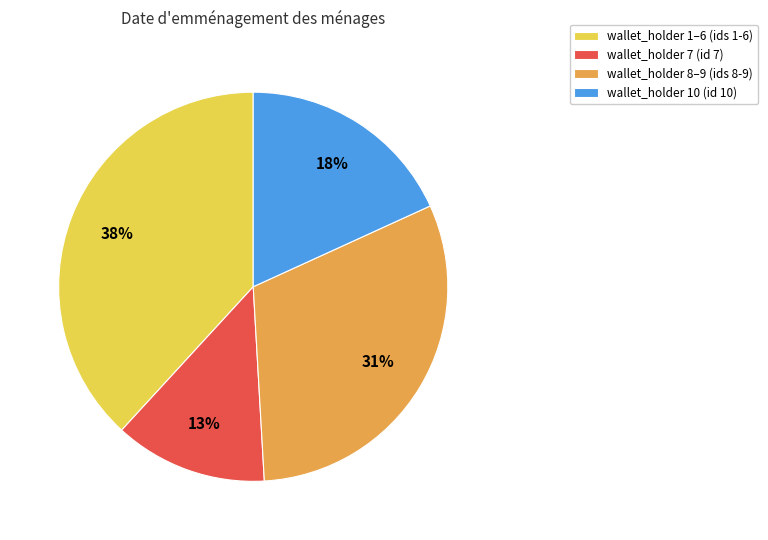

Is it true that wallet_holder 8–9 (ids 8-9) is 31% of the pie?

True